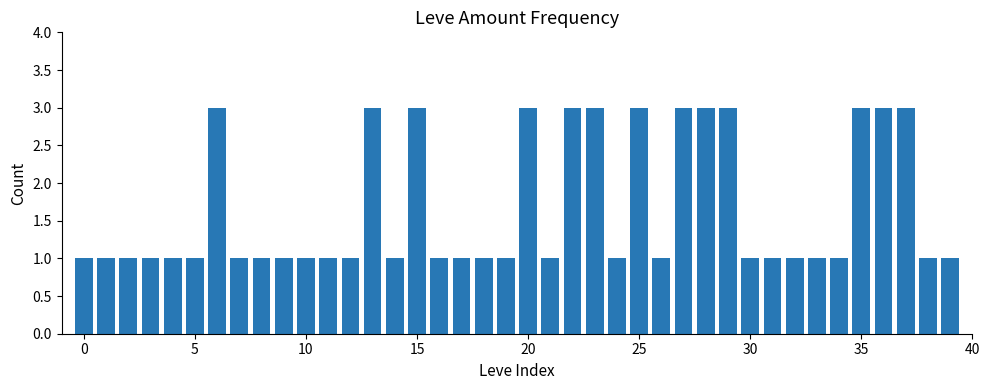

What is the greatest value displayed?

3